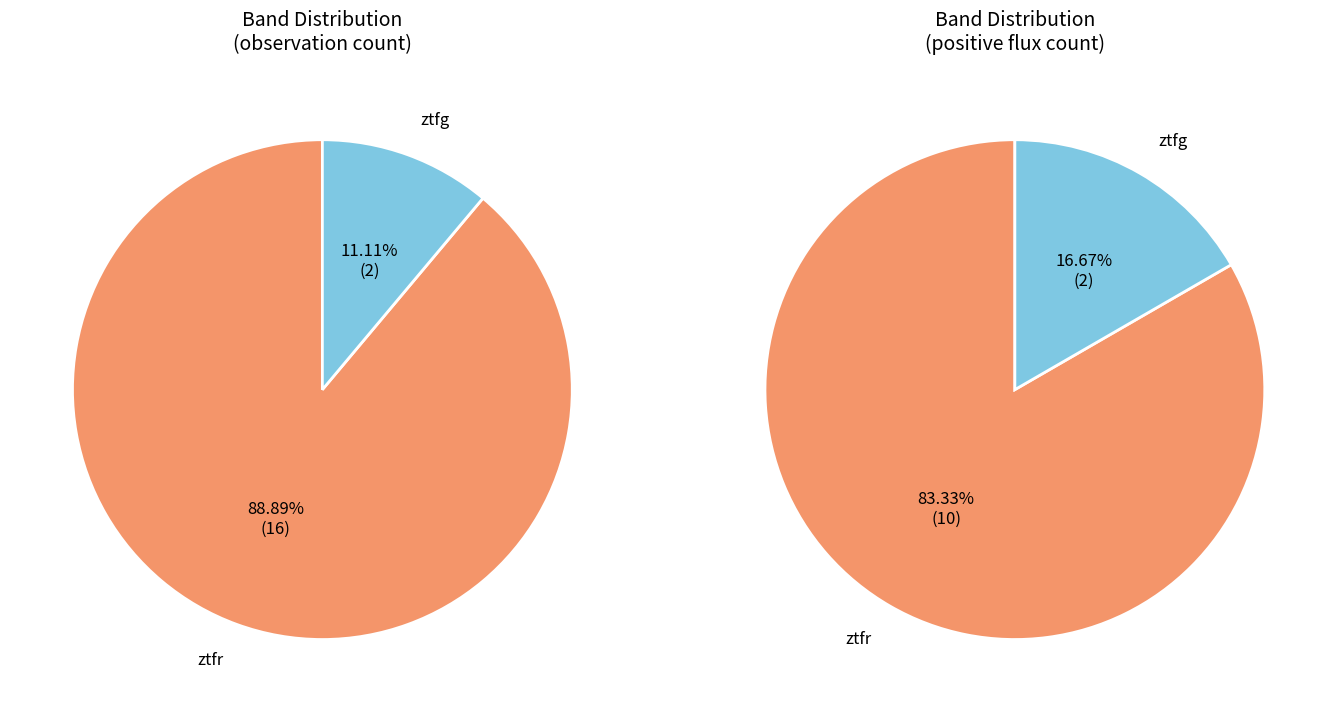

Which slice is the smallest?

ztfg